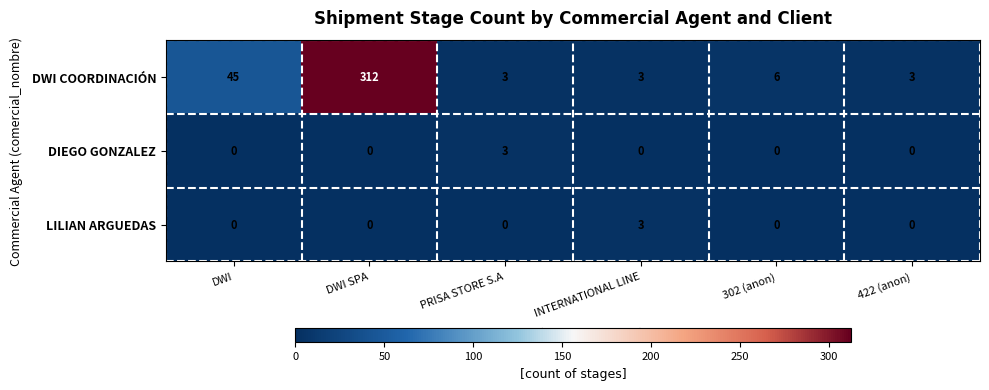

Reading left to right, what are all the values shown in this chart?

DWI COORDINACIÓN: DWI=45	DWI SPA=312	PRISA STORE S.A=3	INTERNATIONAL LINE=3	302 (anon)=6	422 (anon)=3
DIEGO GONZALEZ: DWI=0	DWI SPA=0	PRISA STORE S.A=3	INTERNATIONAL LINE=0	302 (anon)=0	422 (anon)=0
LILIAN ARGUEDAS: DWI=0	DWI SPA=0	PRISA STORE S.A=0	INTERNATIONAL LINE=3	302 (anon)=0	422 (anon)=0